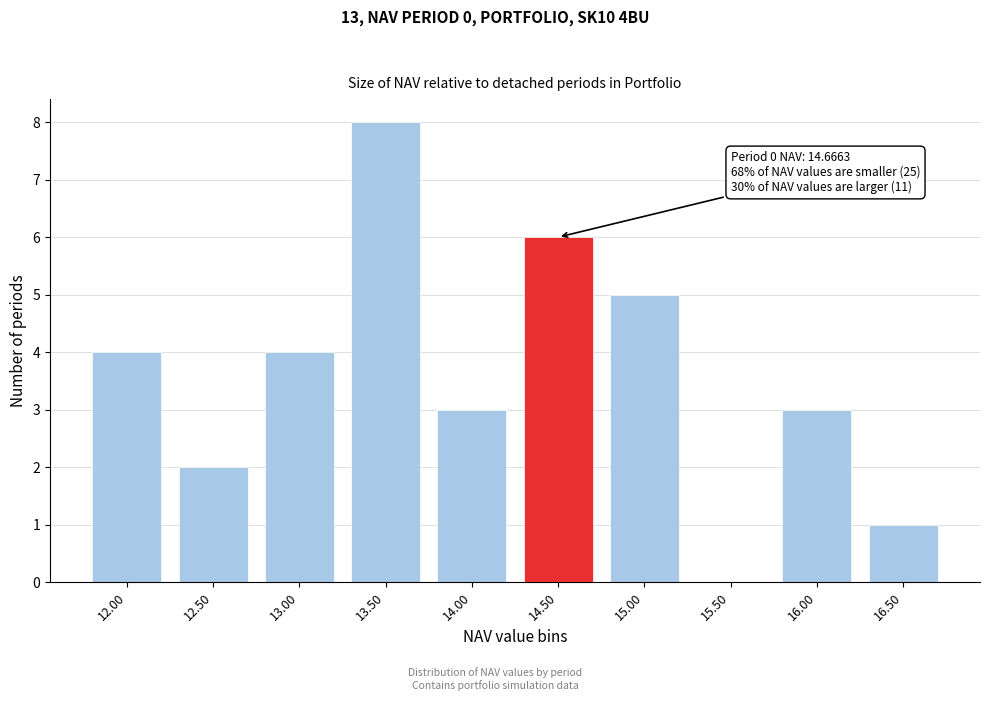

Reading left to right, what are all the values shown in this chart?

12.00=4	12.50=2	13.00=4	13.50=8	14.00=3	14.50=6	15.00=5	15.50=0	16.00=3	16.50=1